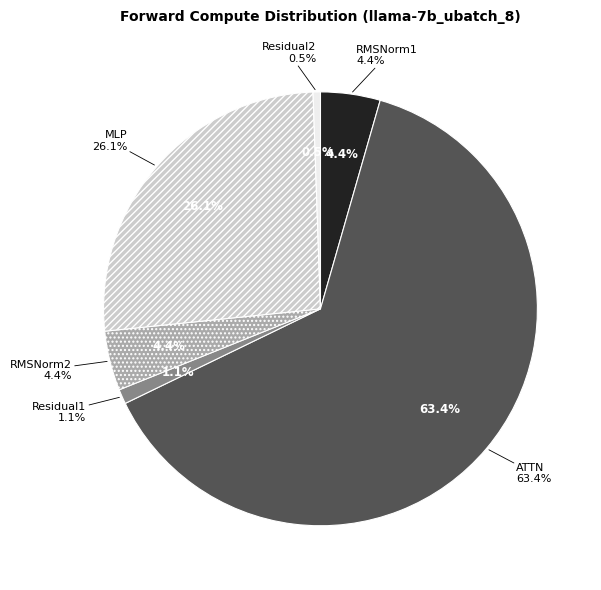

Does any single category account for the majority?

Yes